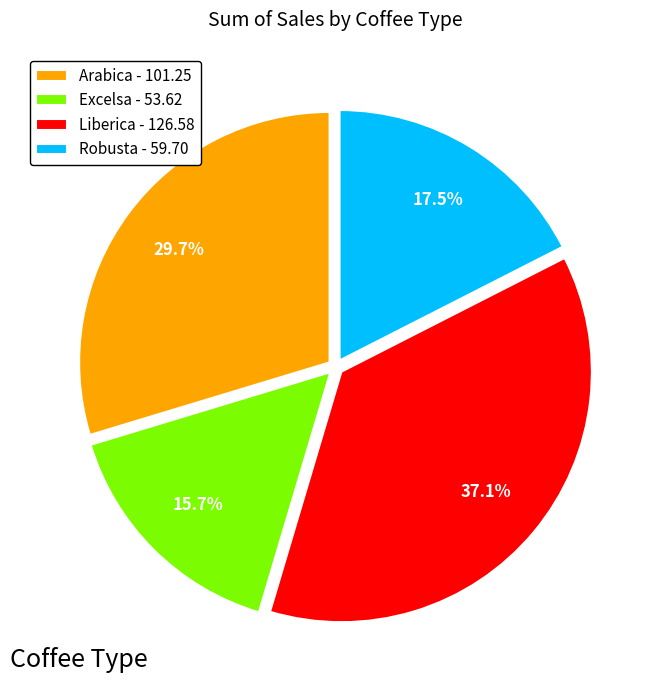

To the nearest percent, what is the difference between the Robusta and Arabica slice percentages?

12%